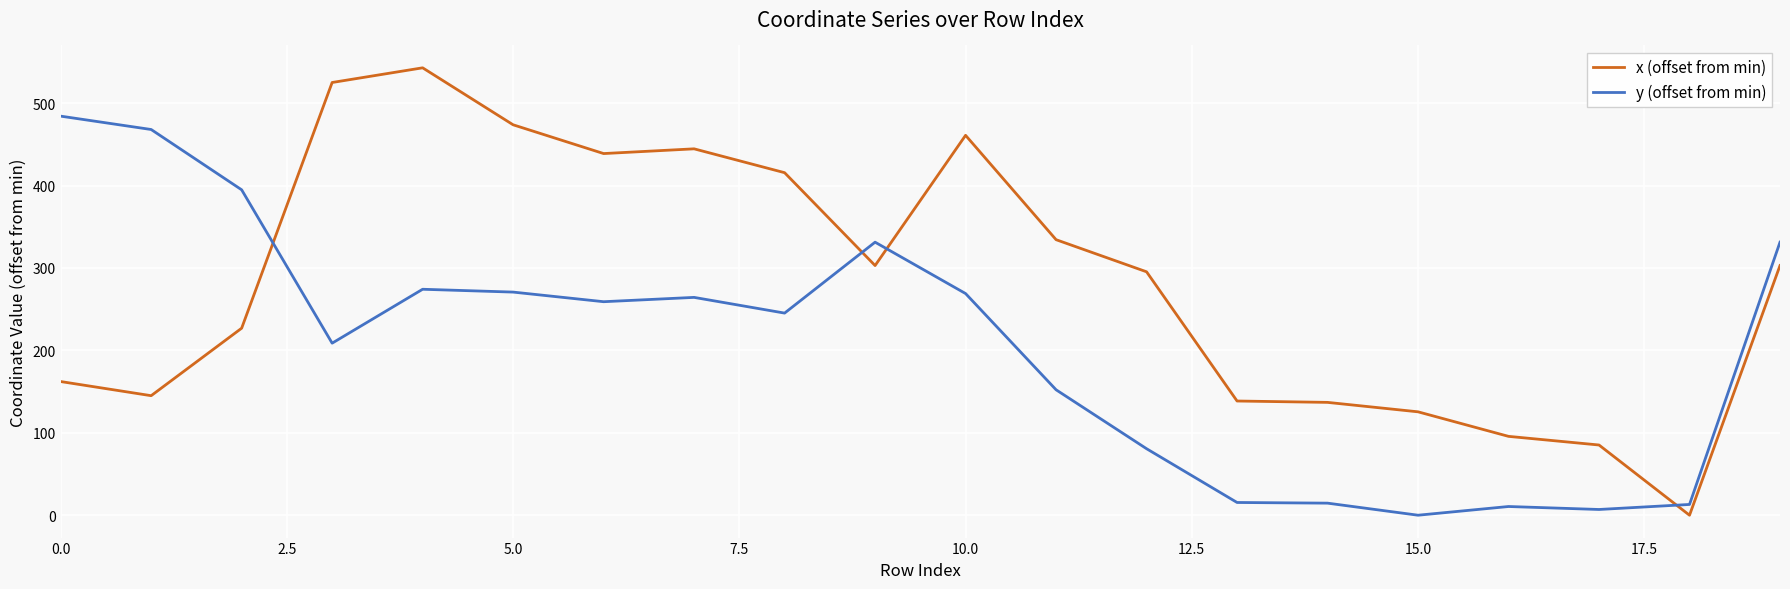

What is the greatest value displayed?

542.9